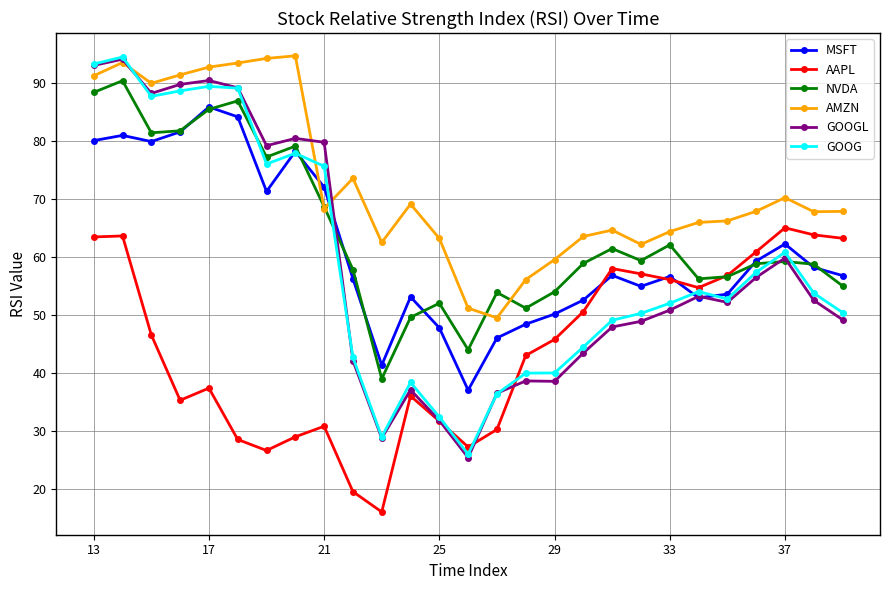

How many categories are shown in the chart?

27